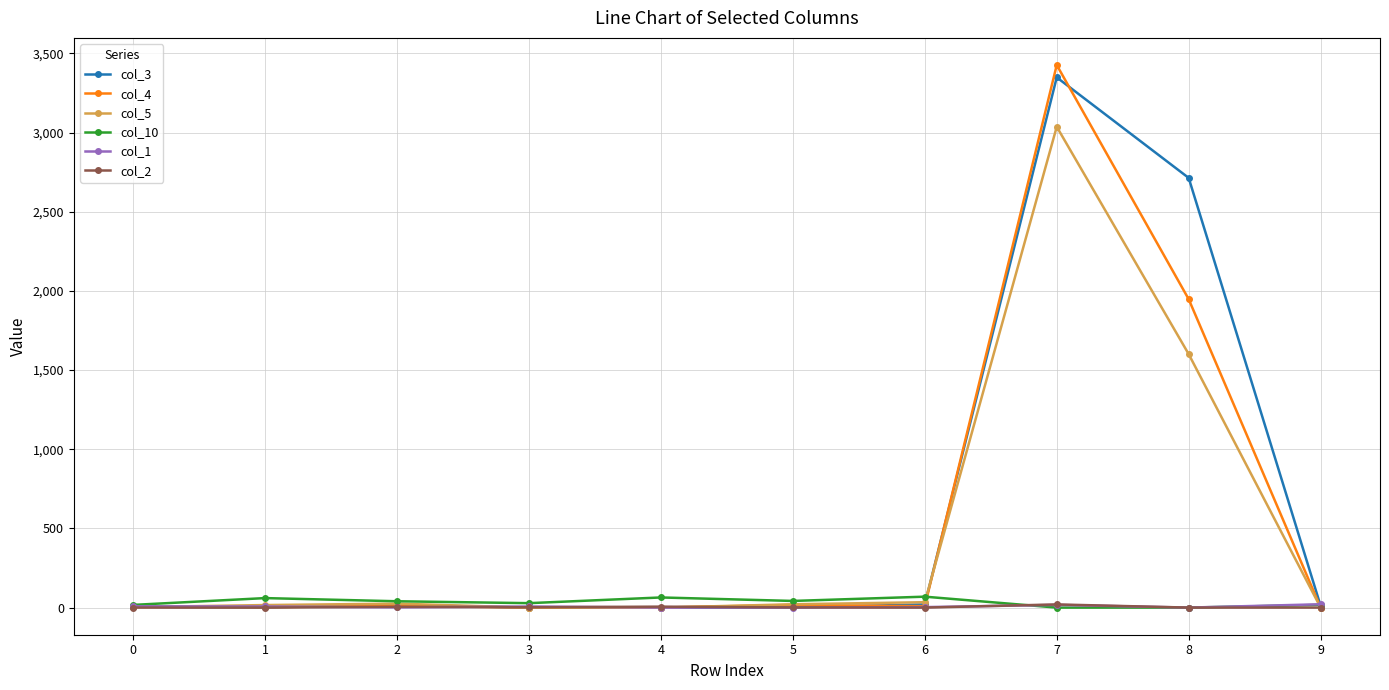

What is the maximum value shown in the chart?

3427